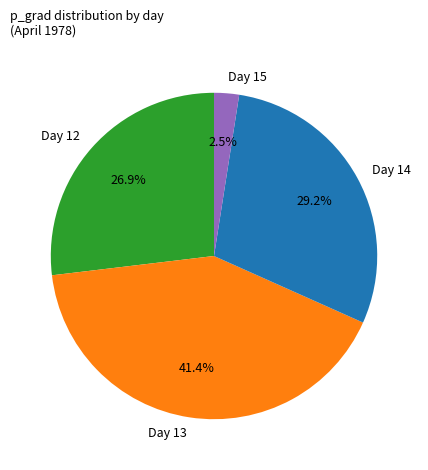

Rank the categories by value from lowest to highest.

Day 15, Day 12, Day 14, Day 13